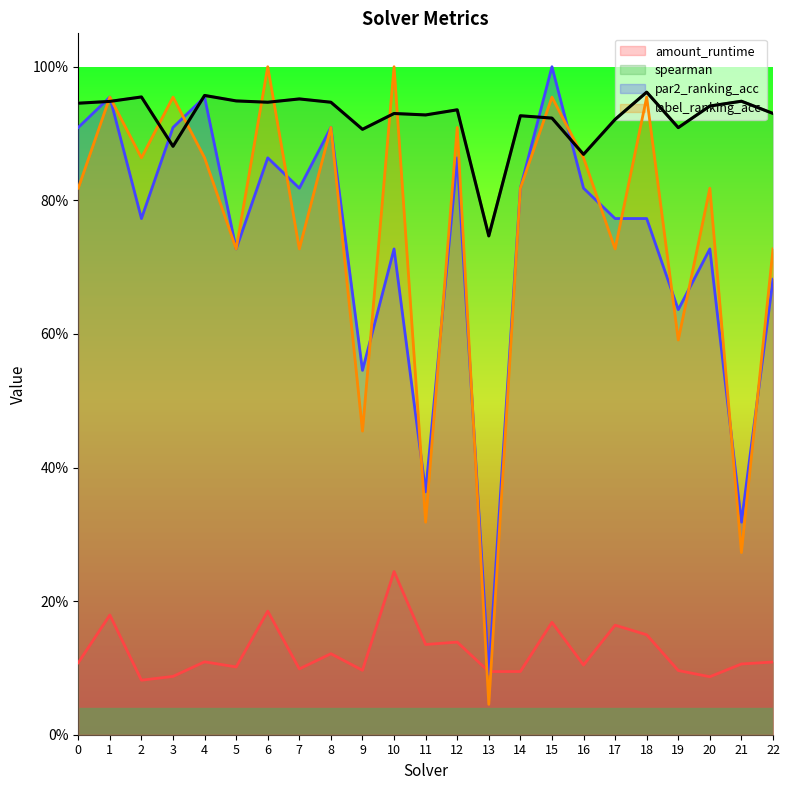

What is the spread (max minus min) of values at 11?

0.8